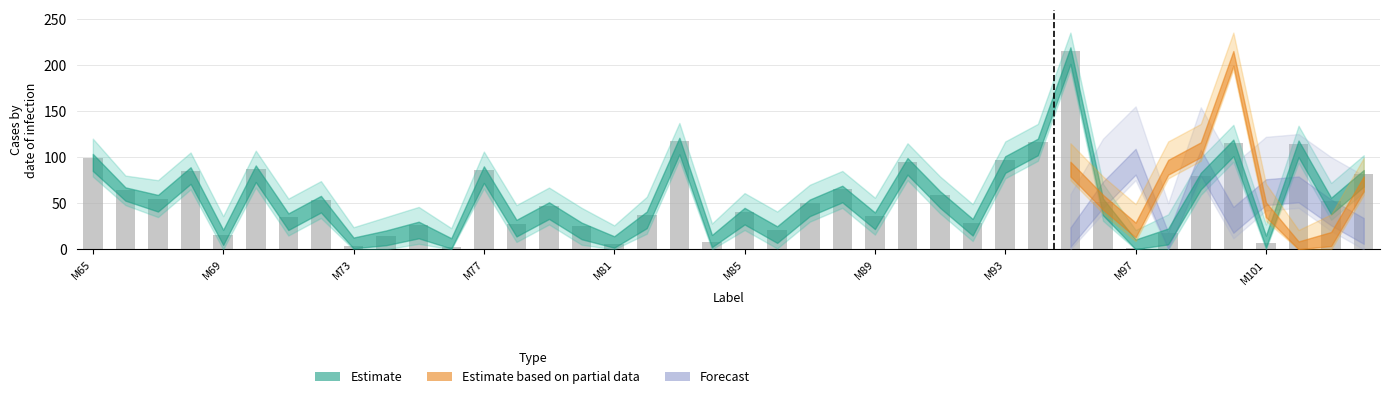

What is the average value?

56